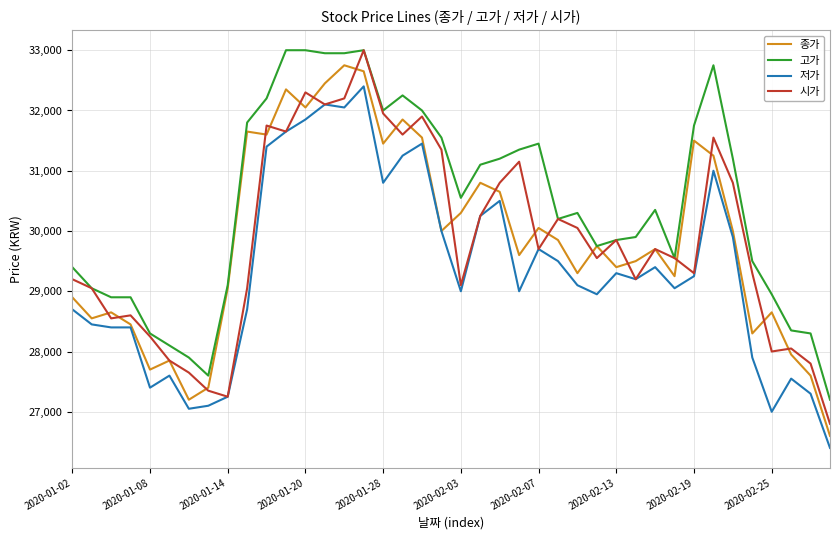

What is the lowest value of the 저가 series?

26400